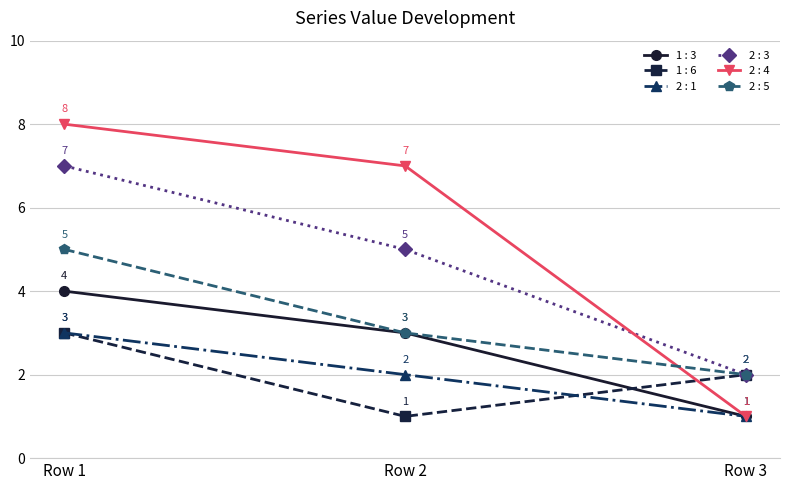

Read the 2 : 4 value at Row 2.

7